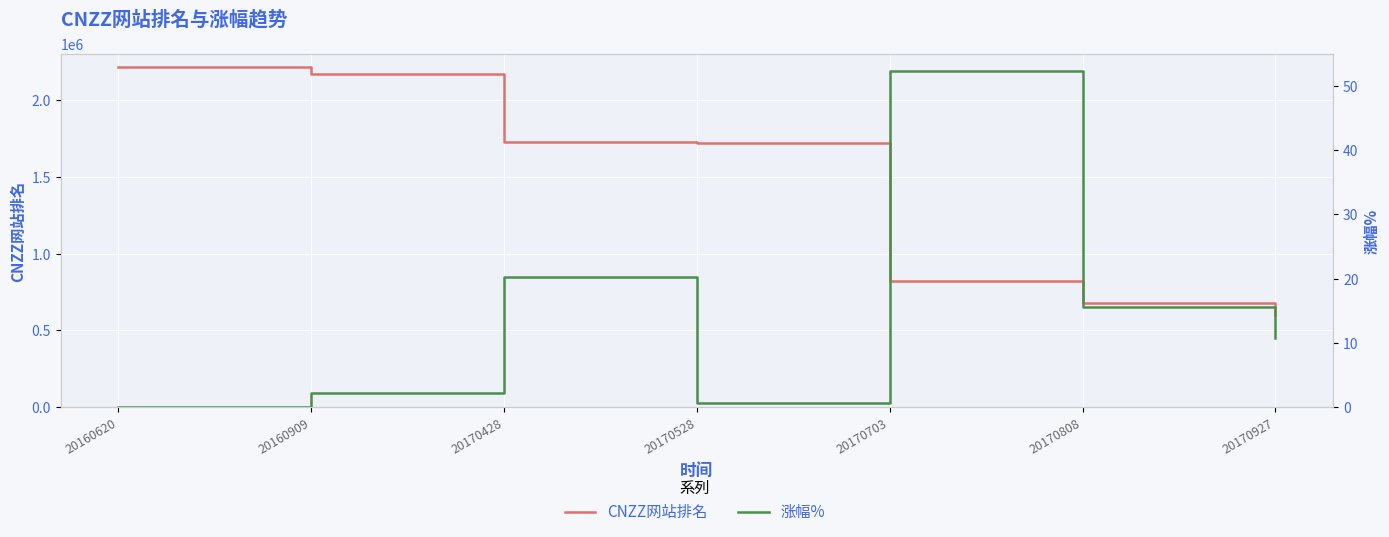

At which category does the chart reach its minimum across all series?

20160620